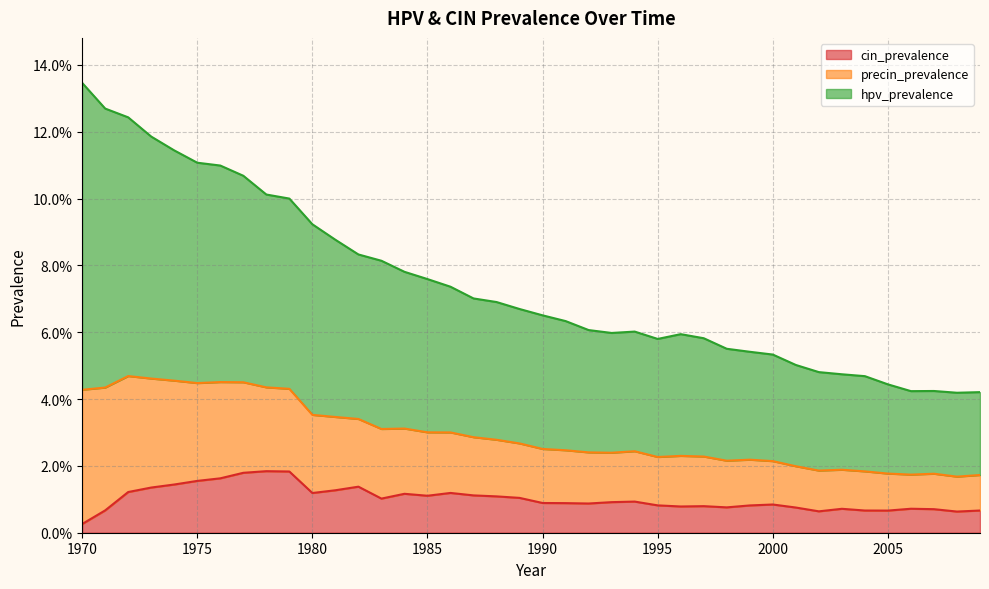

True or false: cin_prevalence and hpv_prevalence cross at least once.

False